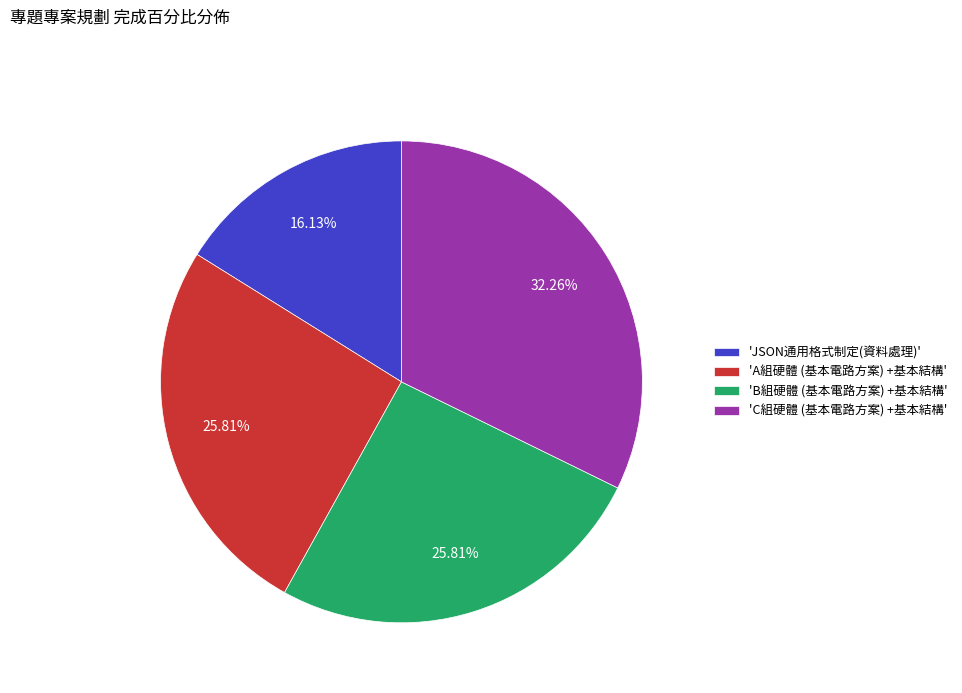

What is the ratio of the value at 'B組硬體 (基本電路方案) +基本結構' to the value at 'C組硬體 (基本電路方案) +基本結構'?

0.8